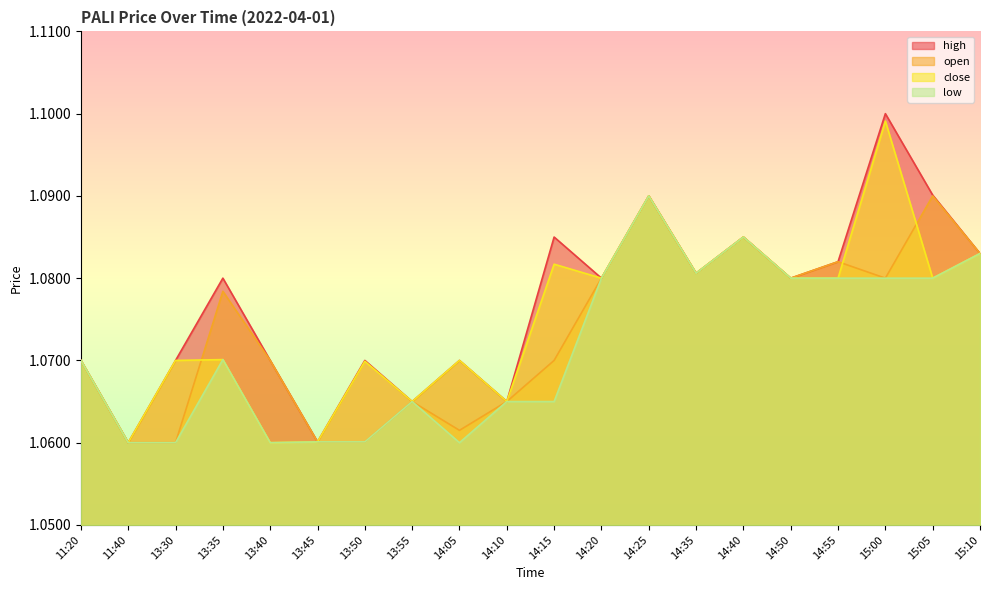

The value of open at 13:45 is 1.1. True or false?

True